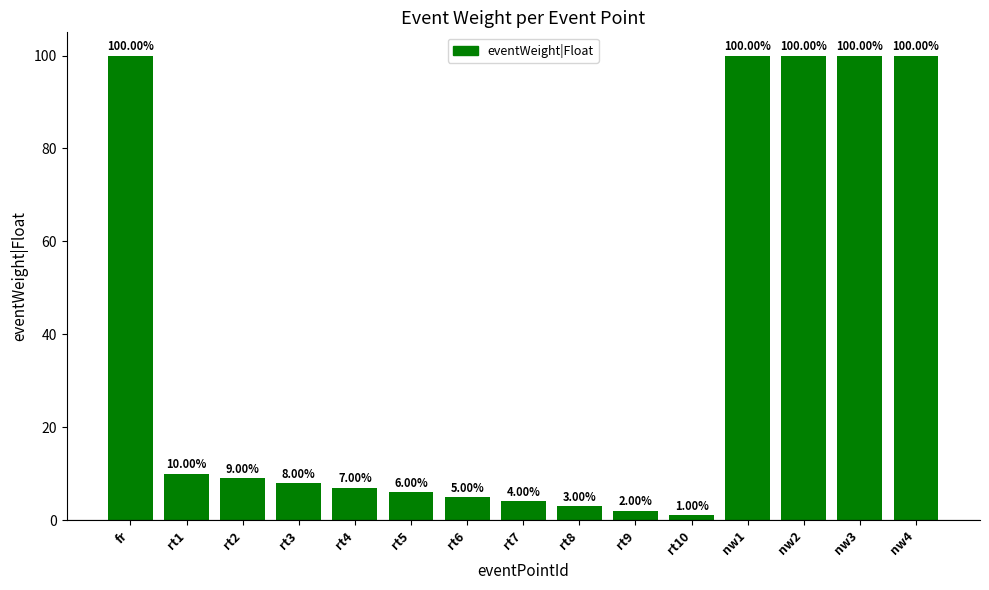

What is the difference between the values at rt5 and fr?

94